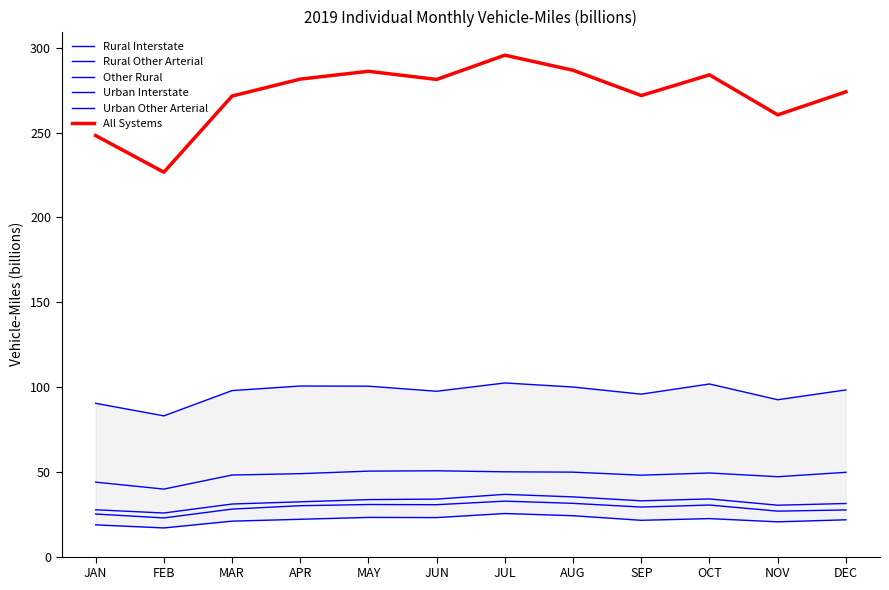

What is the approximate value of Rural Interstate at DEC?

21.7